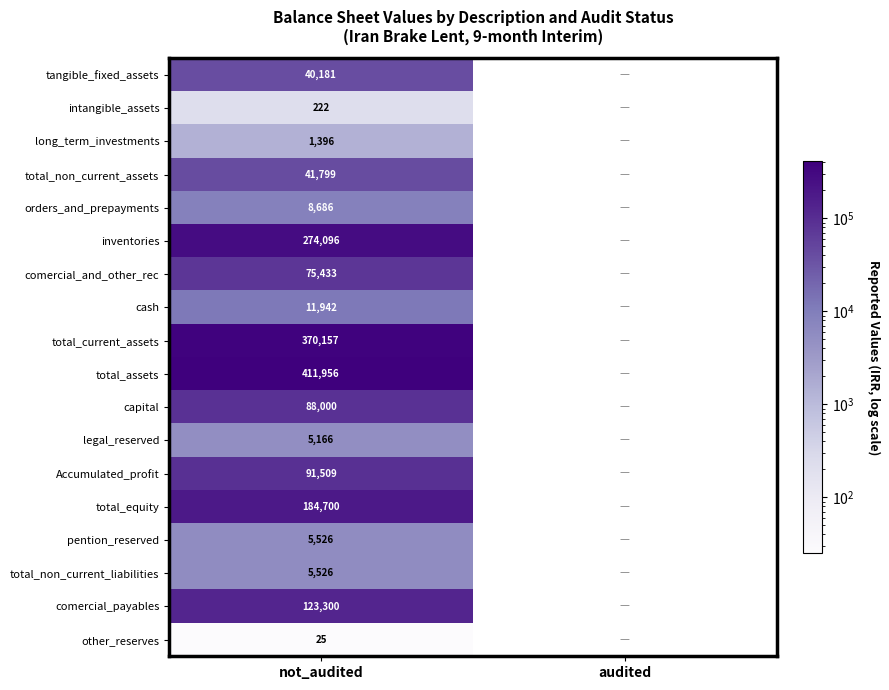

Count the number of data series in this chart.

18